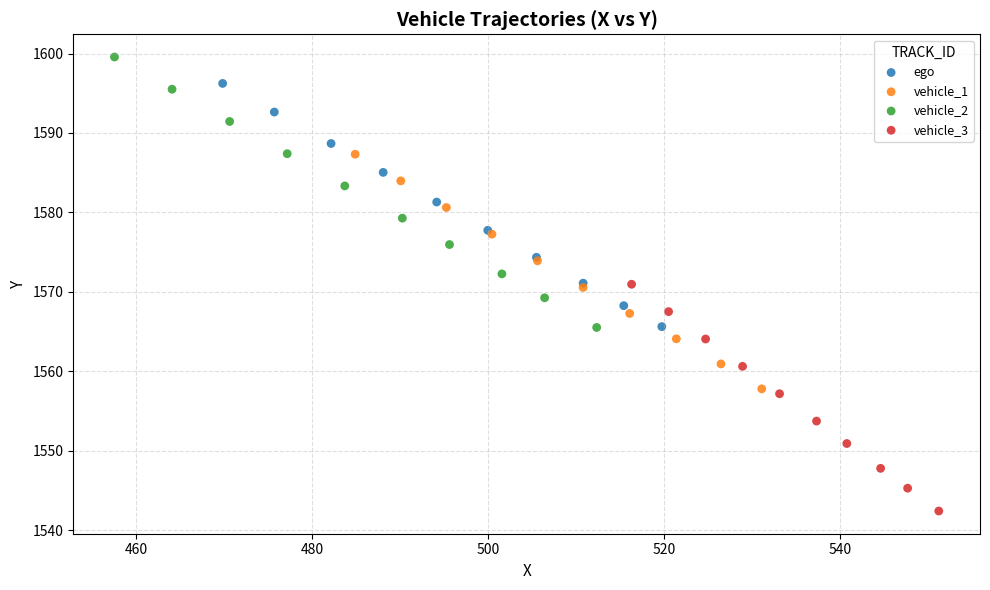

Which series contains the lowest Y value?

vehicle_3